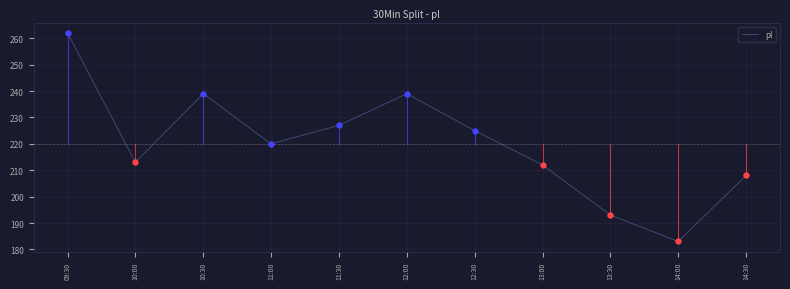

What is the ratio of the value at 10:30 to the value at 14:00?

1.3